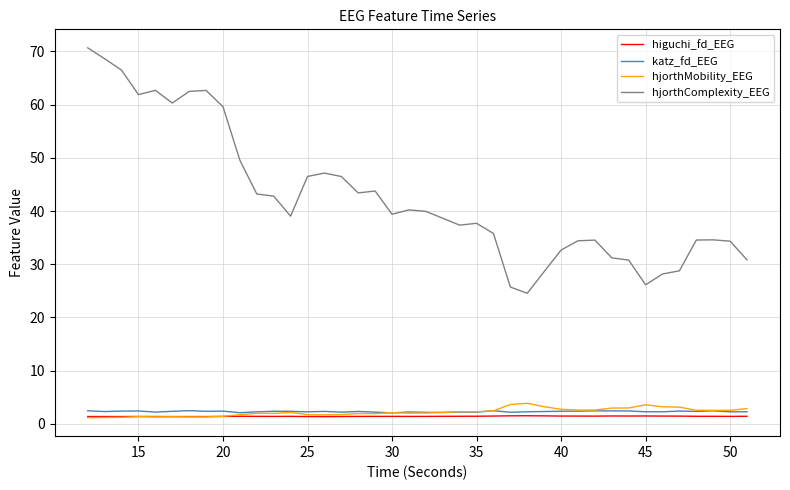

True or false: hjorthComplexity_EEG and katz_fd_EEG intersect in this chart.

False